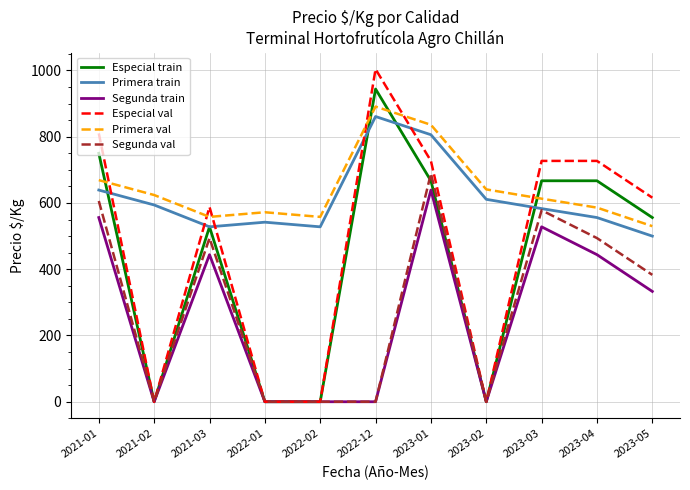

Which series ends up on top after the final intersection of Especial val and Primera train?

Especial val